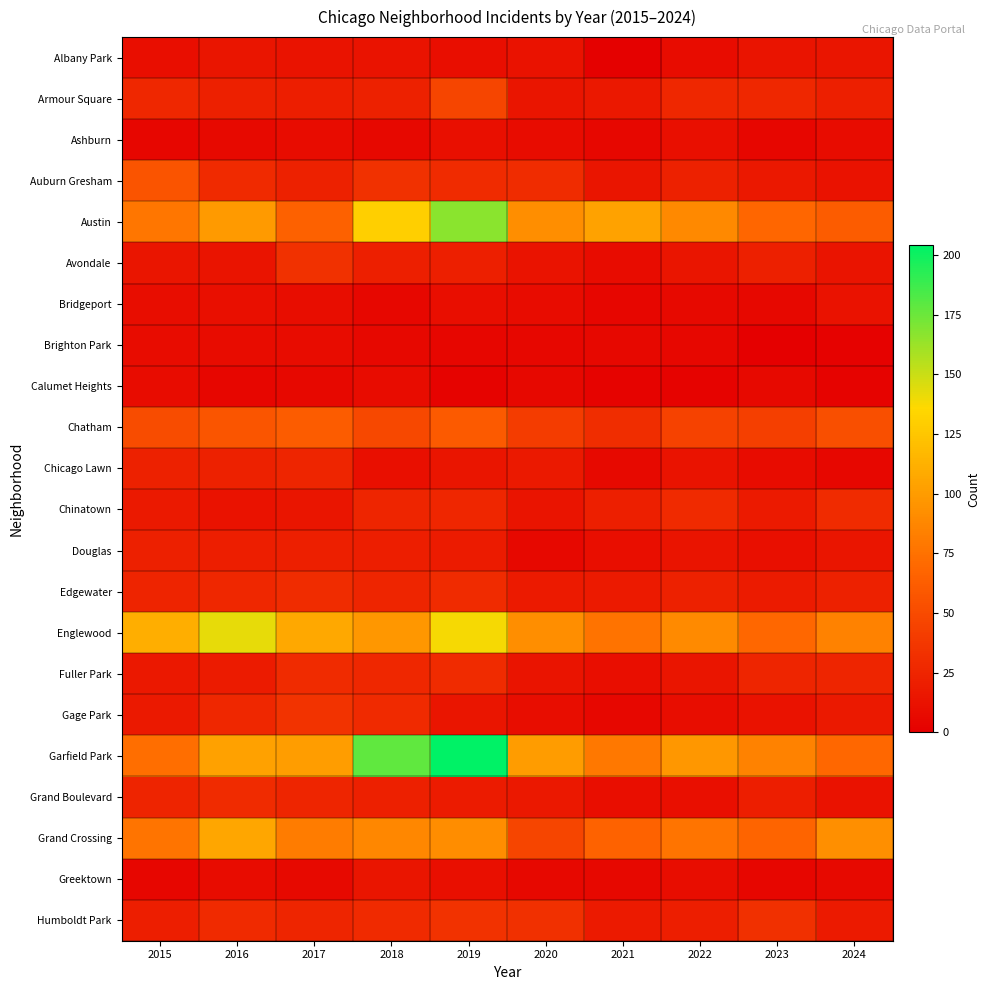

Count the number of categories in the chart.

10